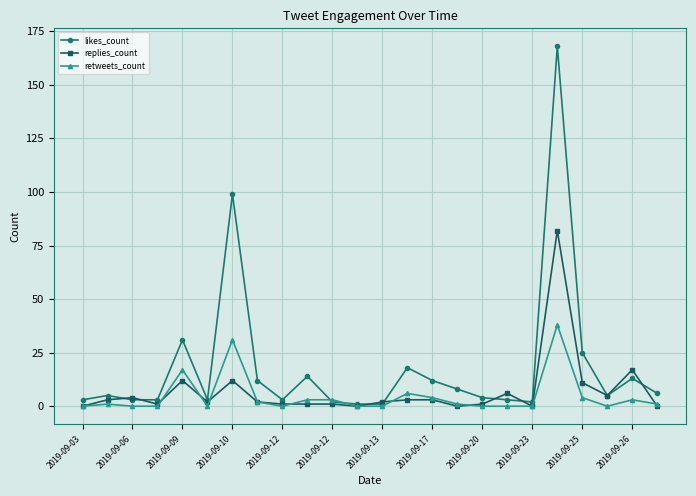

How many lines are shown in the chart?

3